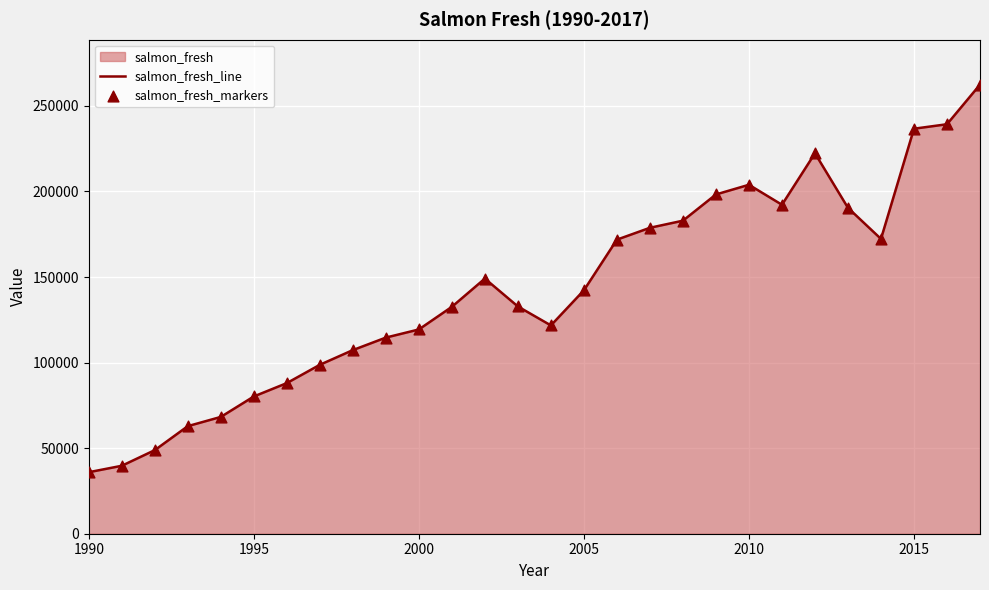

Which series contains the lowest Y value?

salmon_fresh_line